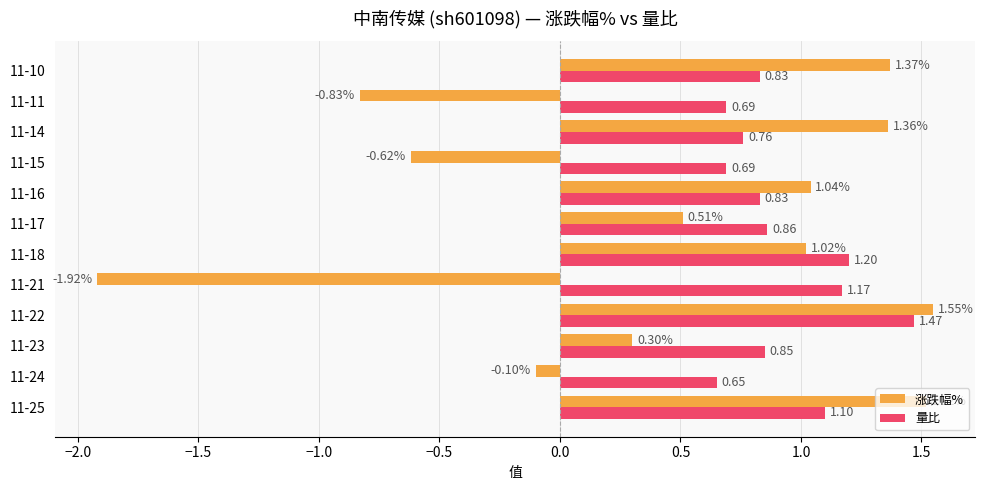

At which category is the sum across all series the highest?

11-22